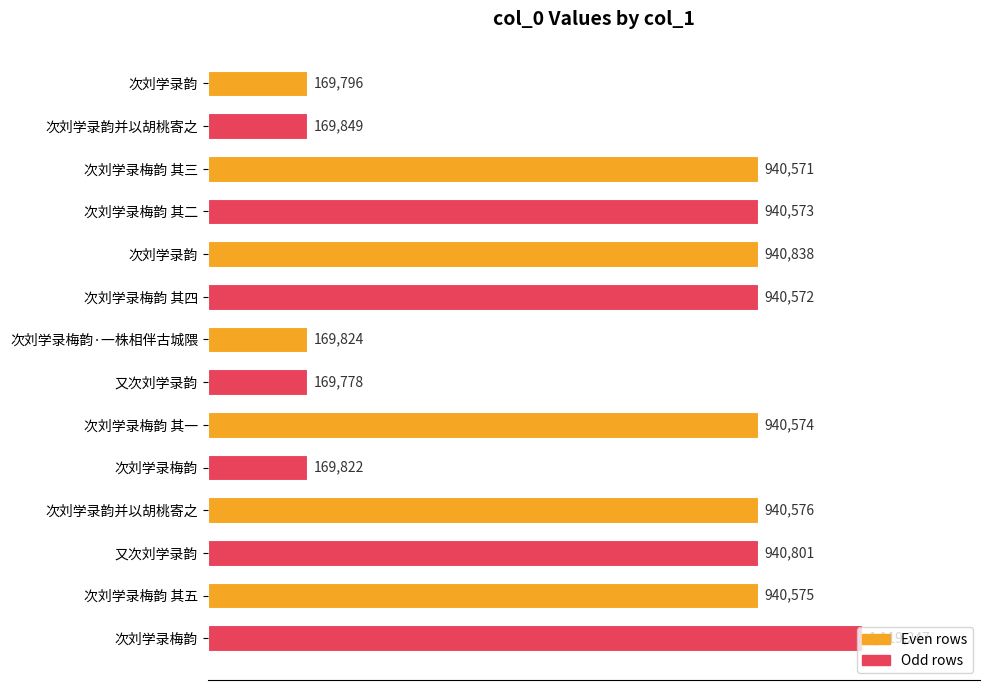

Does the chart contain any negative values?

No